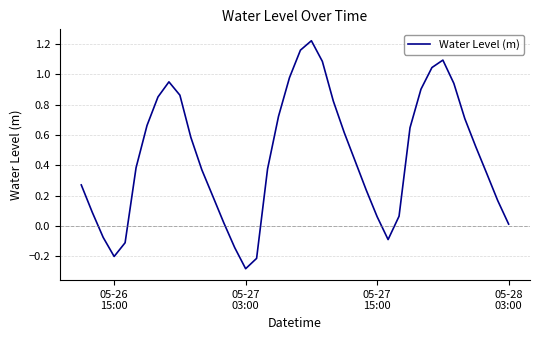

What is the difference between the maximum and minimum values?

1.5